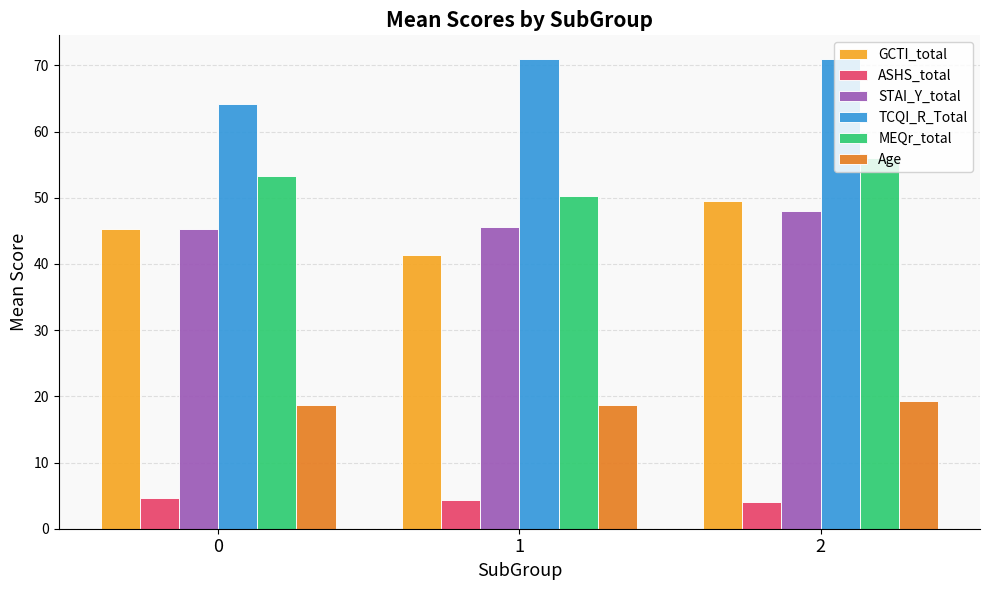

List the series in order of their peak value, lowest first.

ASHS_total, Age, STAI_Y_total, GCTI_total, MEQr_total, TCQI_R_Total